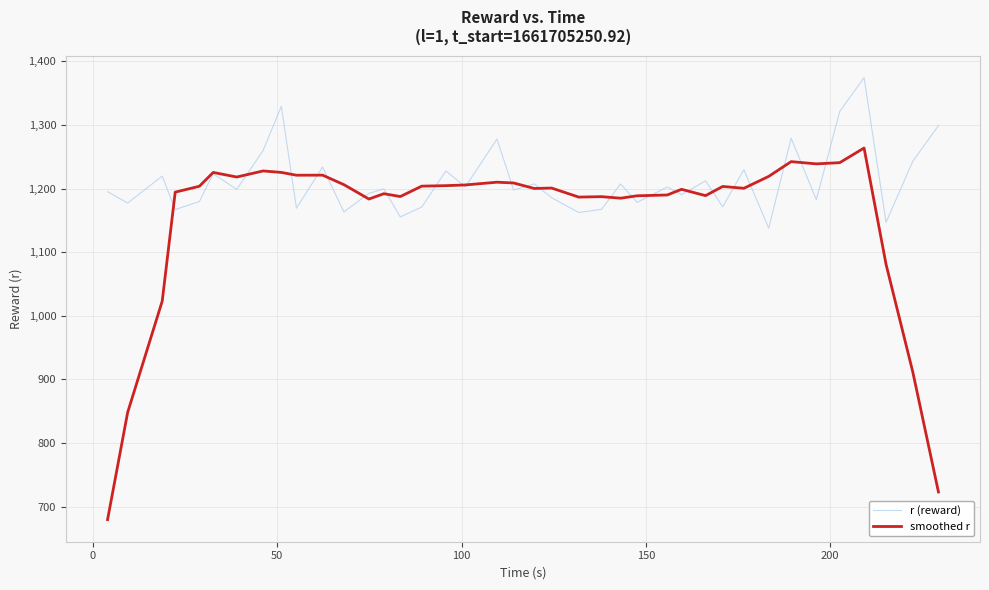

How many intersections are there between smoothed r and r (reward)?

24